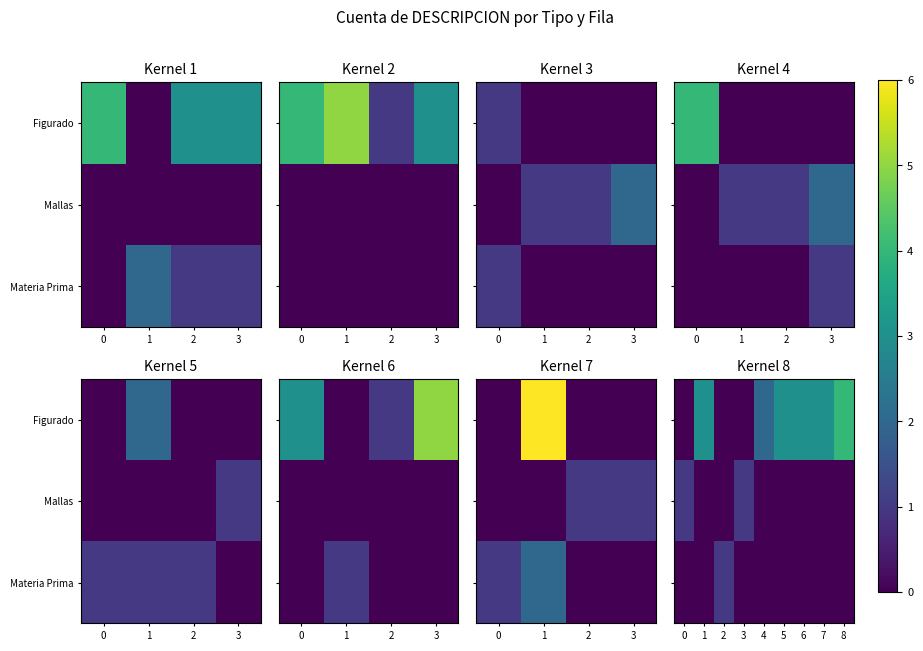

Which series has the largest total across all categories?

Figurado